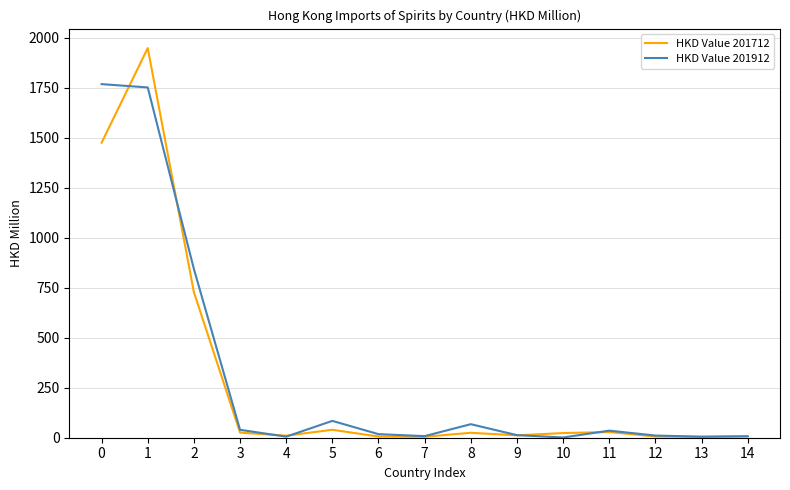

Does the chart display data point markers on the line(s)?

No